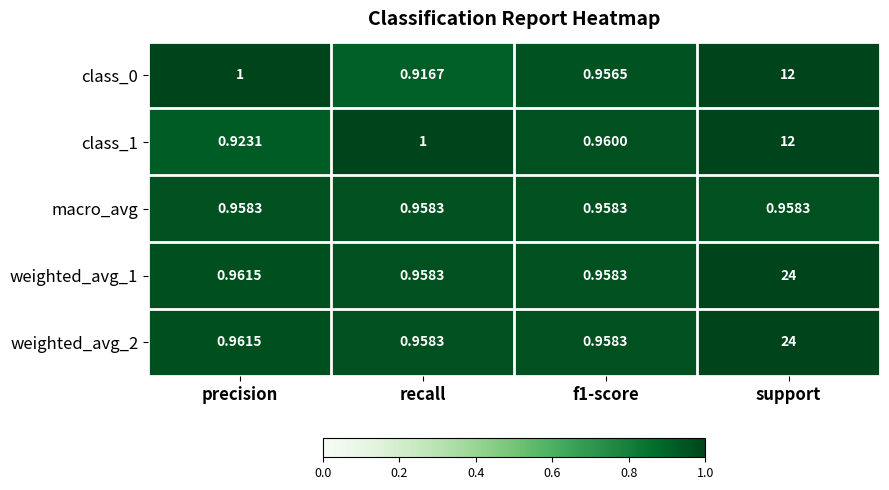

Where is class_1 nearest to the value 6?

recall